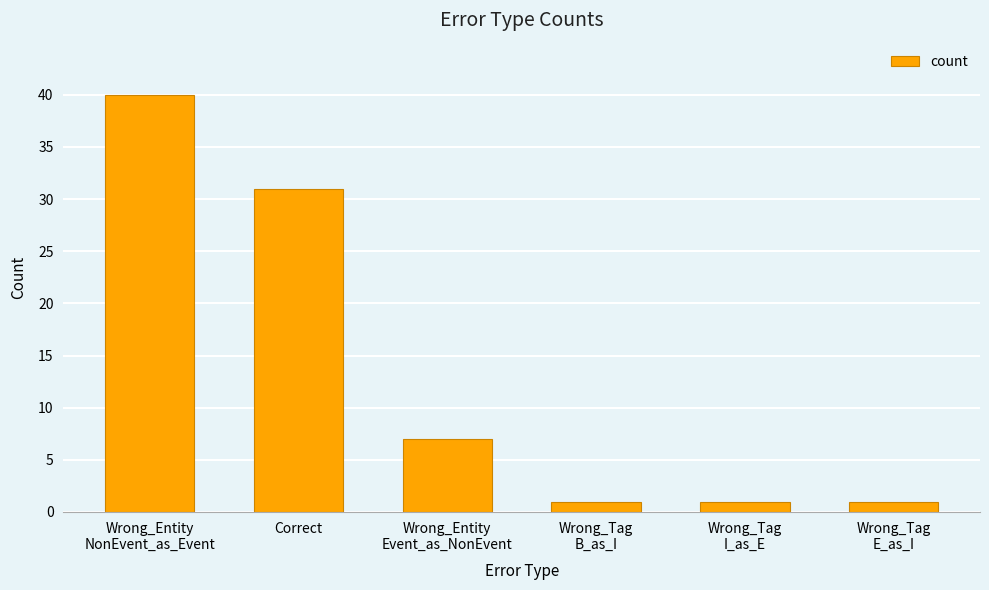

Where does the data first go above 7?

Wrong_Entity
NonEvent_as_Event